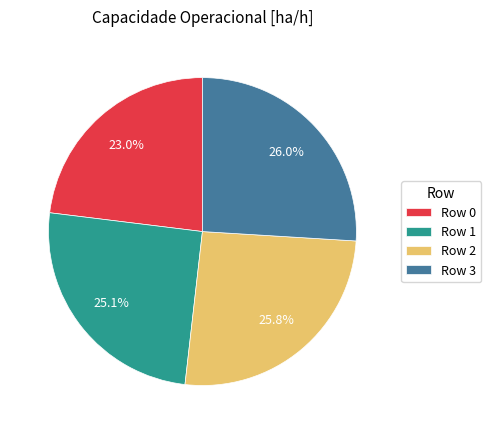

Does Row 1 account for over 50% of the chart?

No